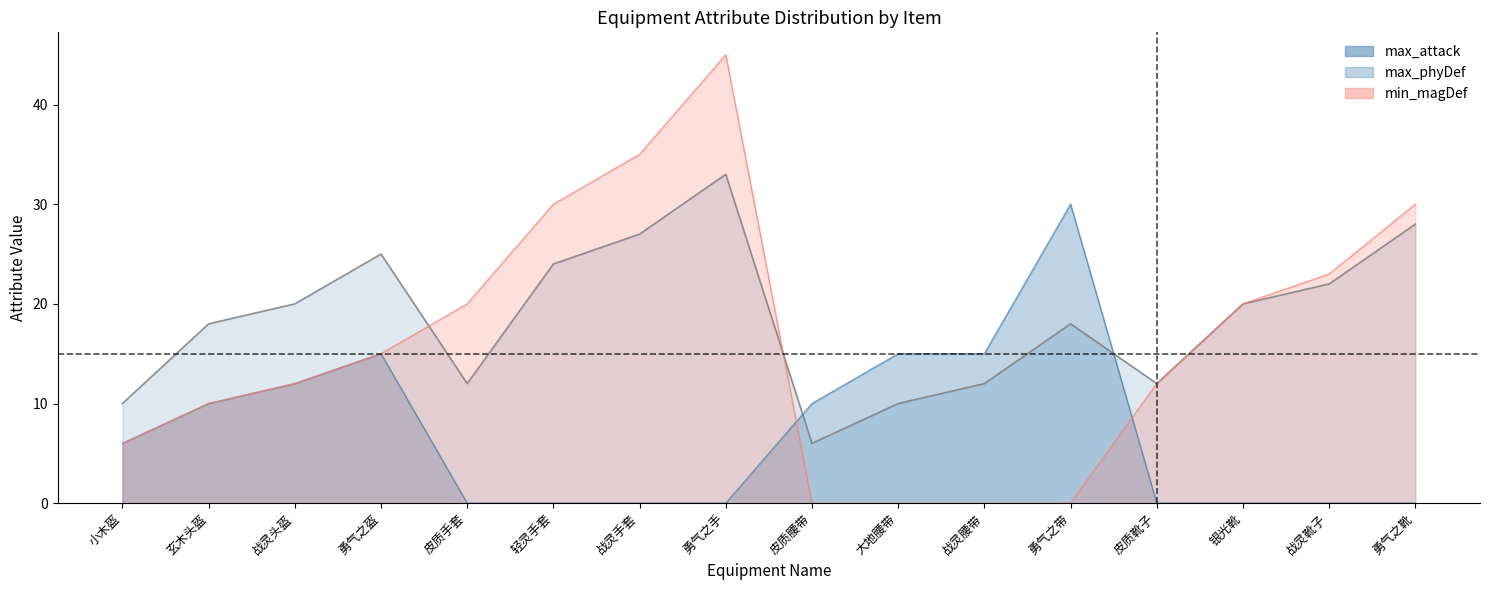

The value of max_attack at 皮质靴子 is 17. True or false?

False